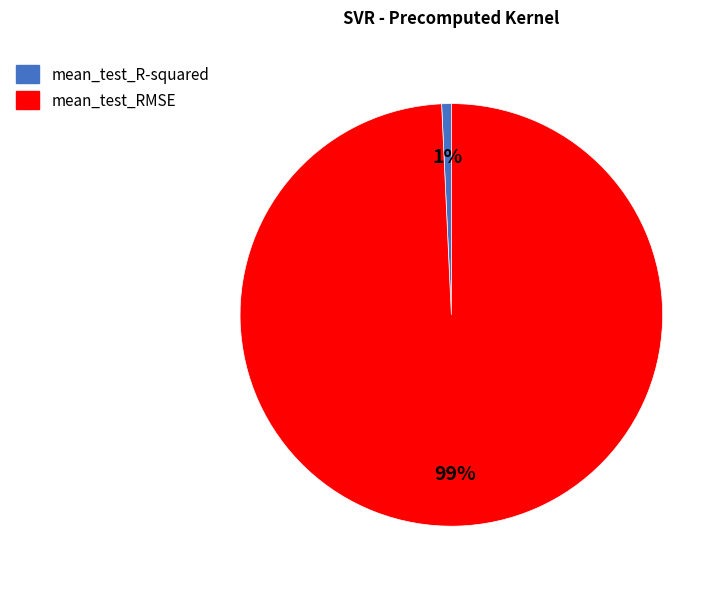

Is the sum of mean_test_R-squared and mean_test_RMSE greater than half?

Yes